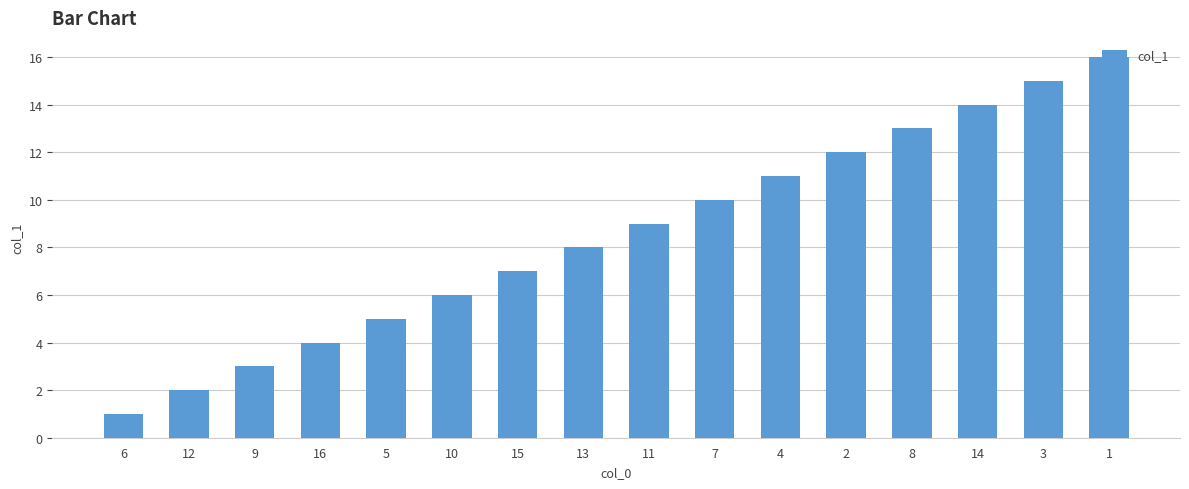

List the labels in order of value, largest first.

1, 3, 14, 8, 2, 4, 7, 11, 13, 15, 10, 5, 16, 9, 12, 6